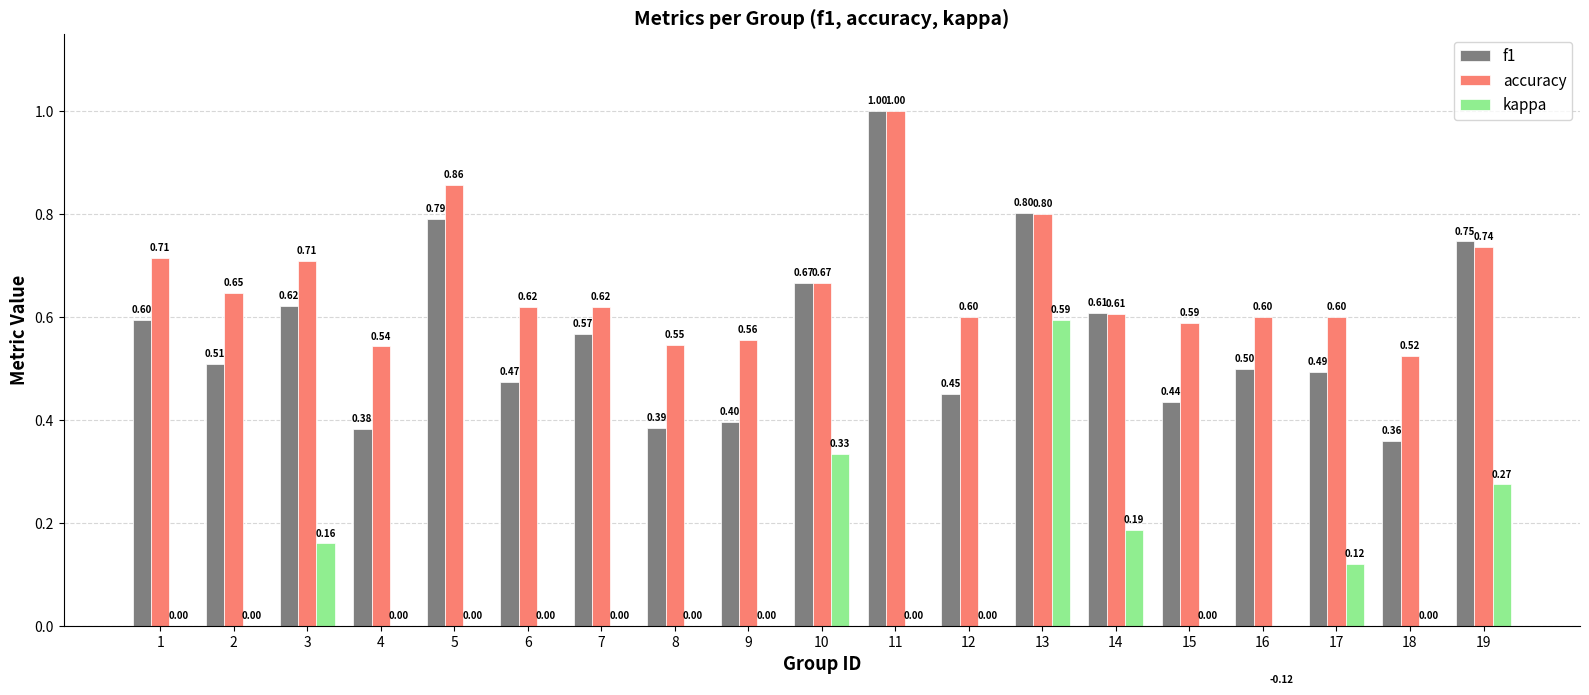

How many positive values does the kappa series have?

6